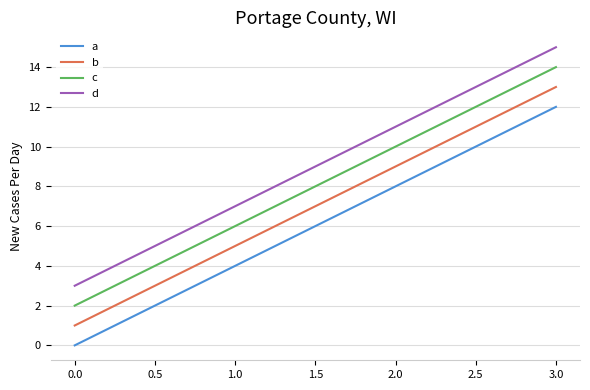

True or false: c and d intersect in this chart.

False